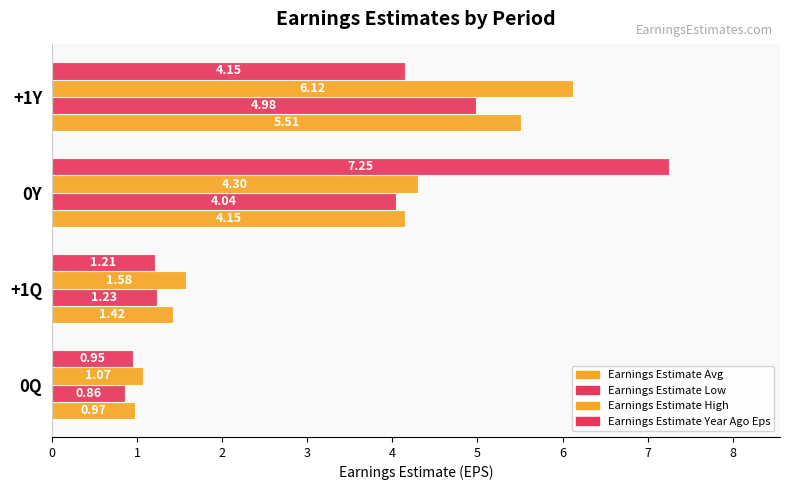

What is the highest value of the Earnings Estimate Avg series?

5.5